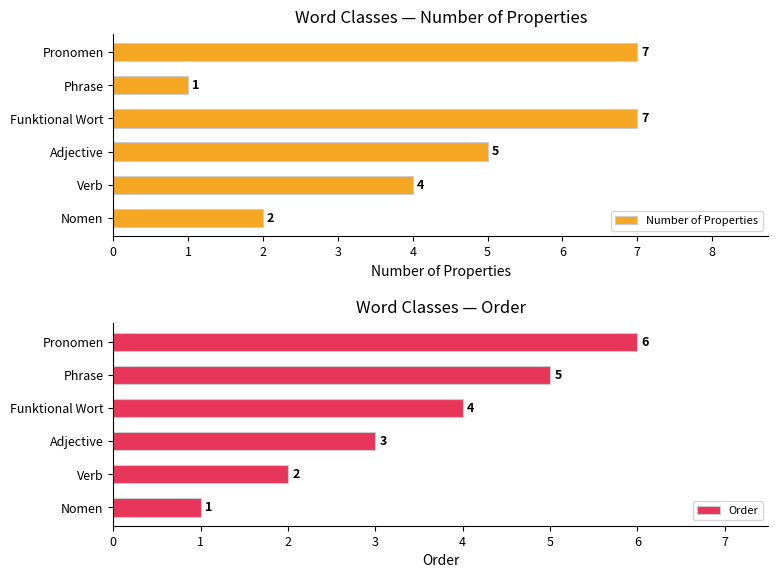

How many data points in Order are above 4?

2